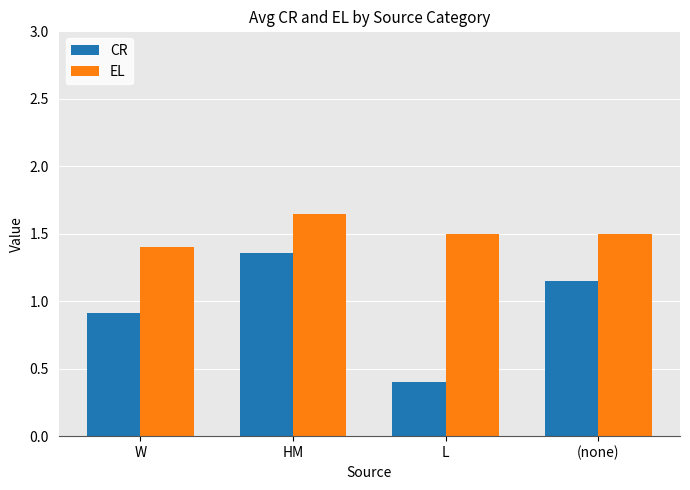

Which series changed the most between W and L?

CR